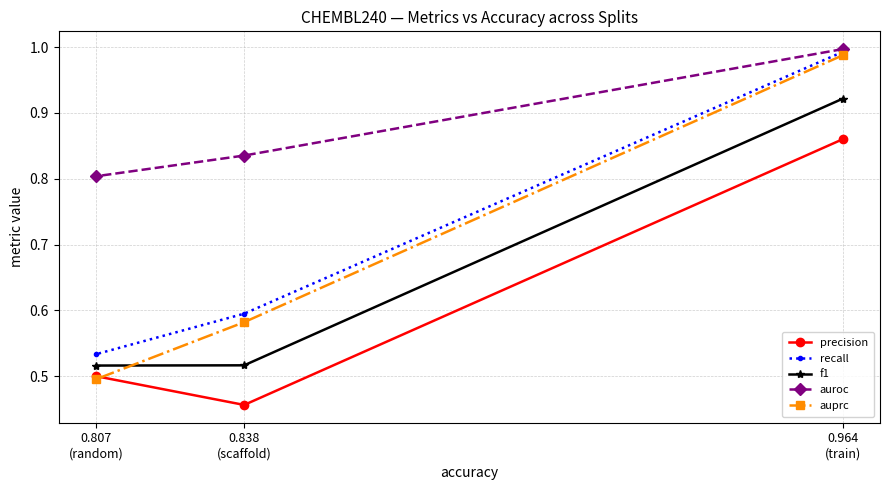

At how many categories does at least one series exceed 0?

3